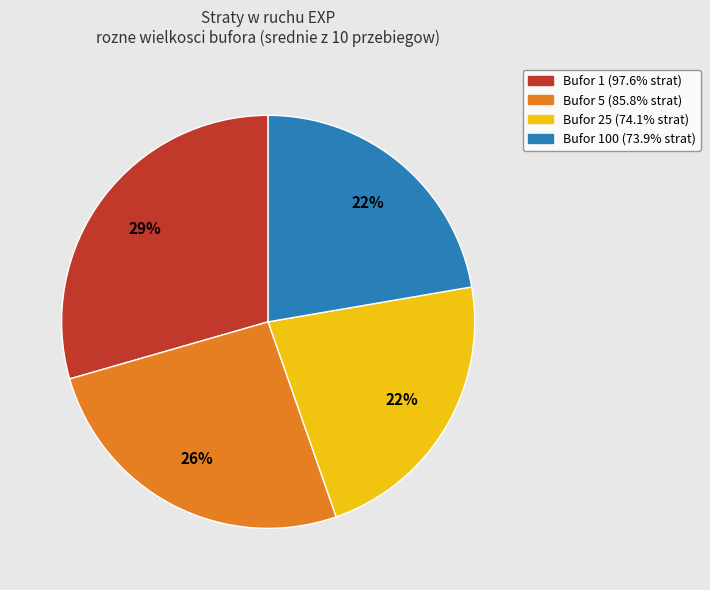

How many segments does this pie chart have?

4